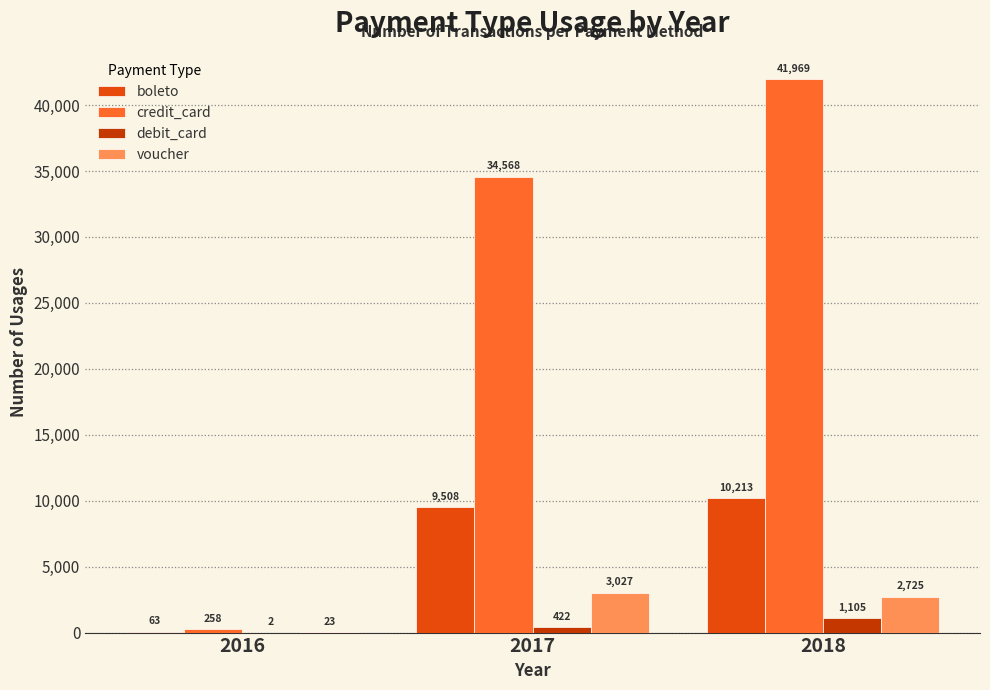

Is it true that boleto equals 2638 at 2017?

False